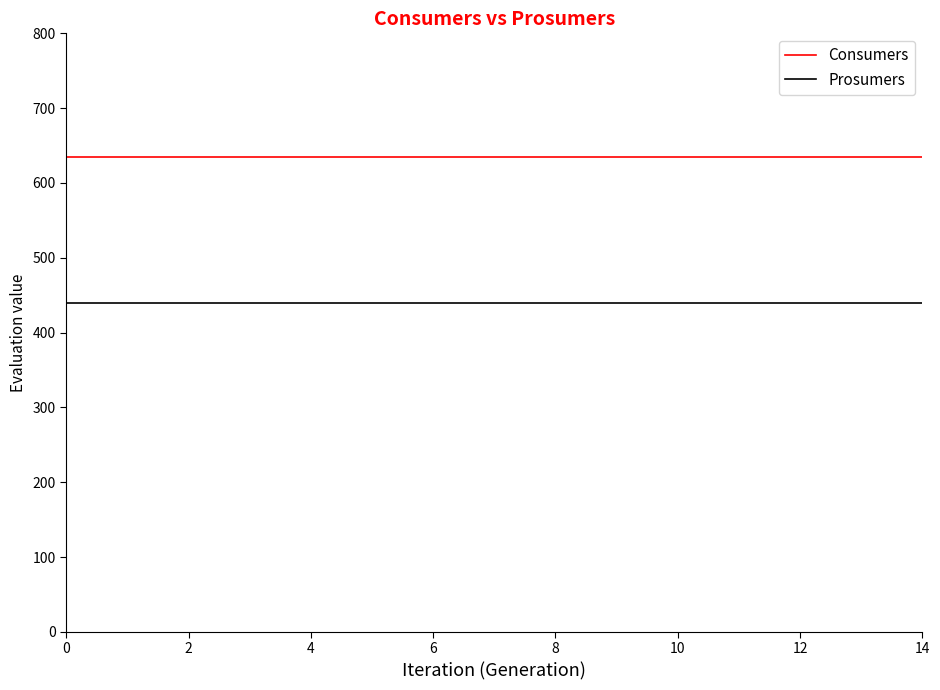

How many lines are shown in the chart?

2